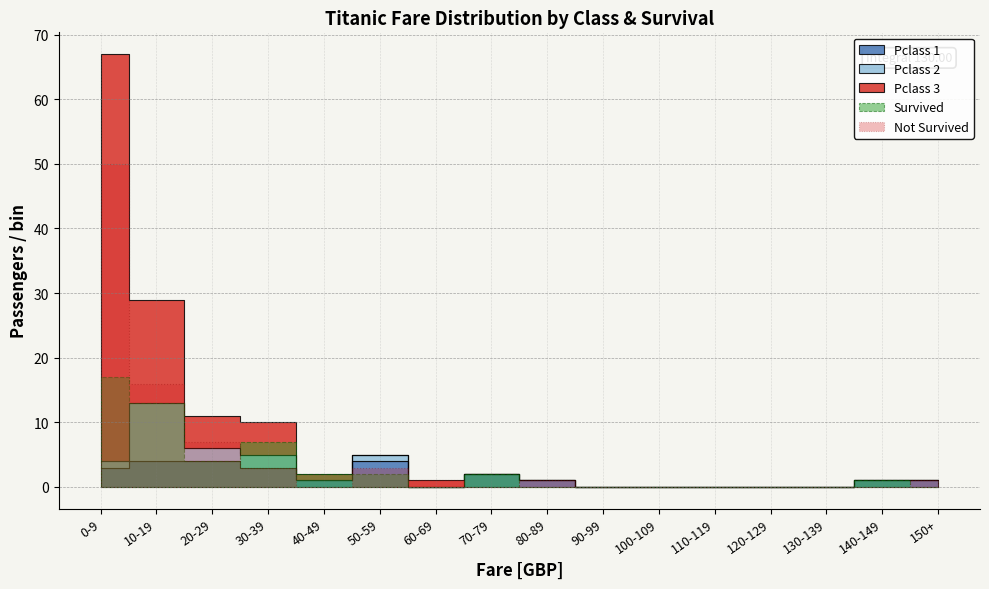

Which series changed the most between 30-39 and 140-149?

Not Survived